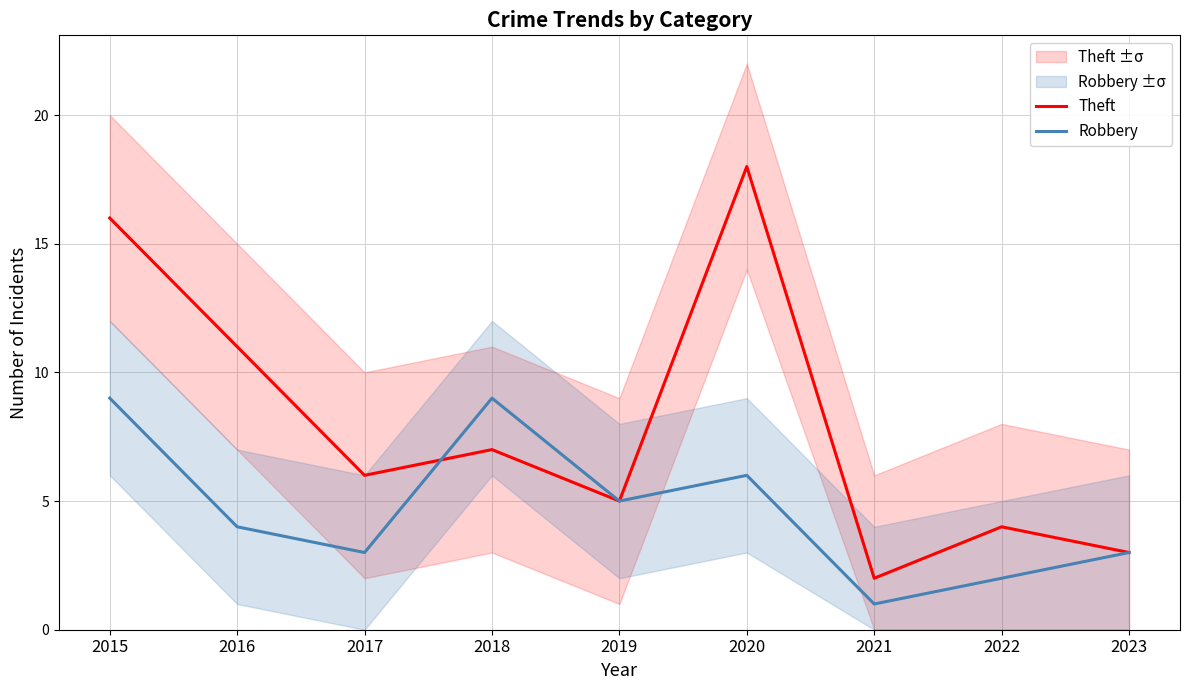

Is this an area chart (filled region under the line)?

No